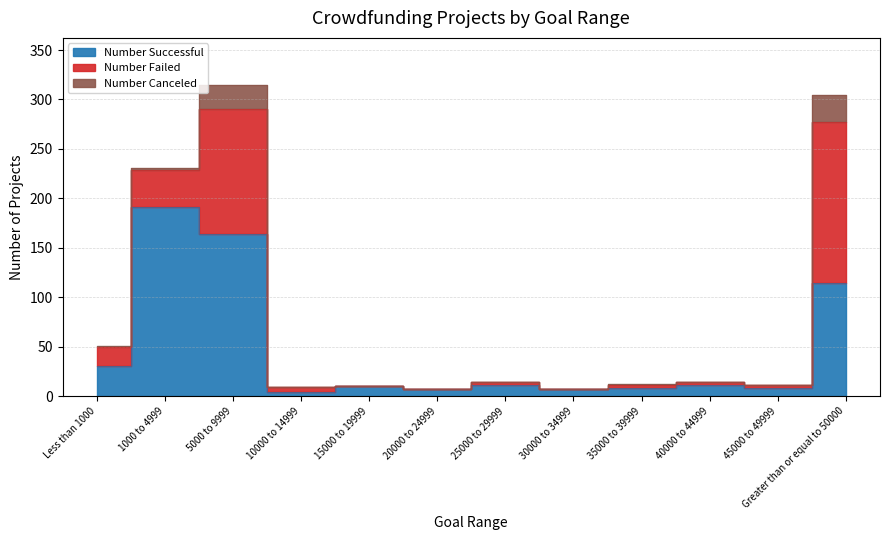

What is the difference between the Number Successful values at 5000 to 9999 and 30000 to 34999?

157